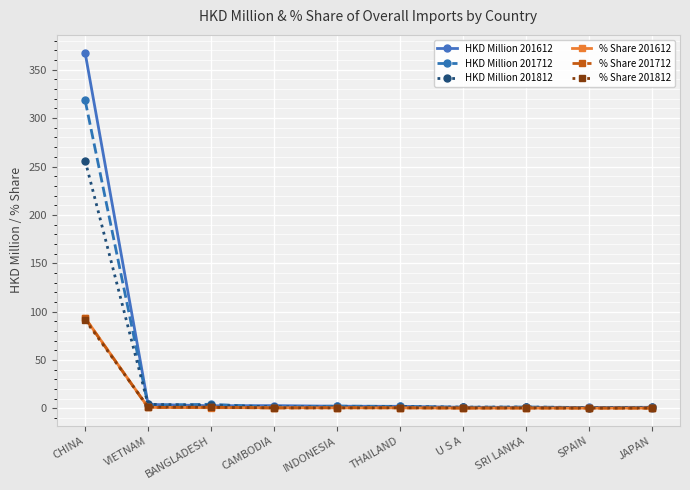

True or false: HKD Million 201712 has more than 0 points higher than both neighbors.

True